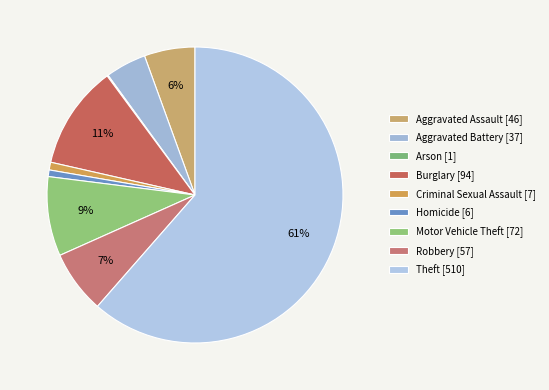

Is there a majority slice in this chart?

Yes